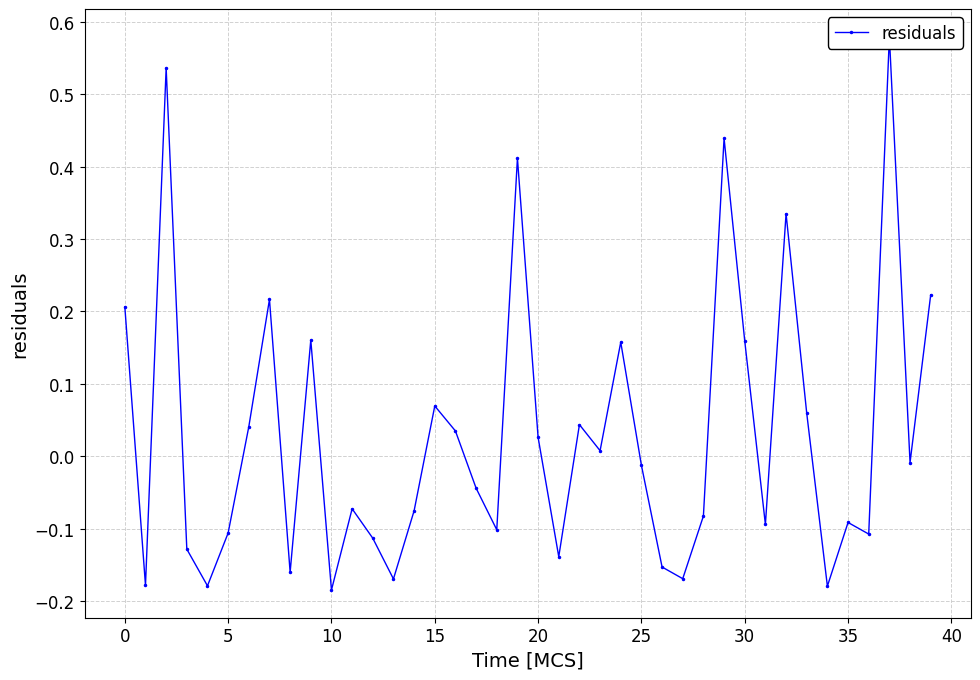

What is the maximum value shown in the chart?

0.6